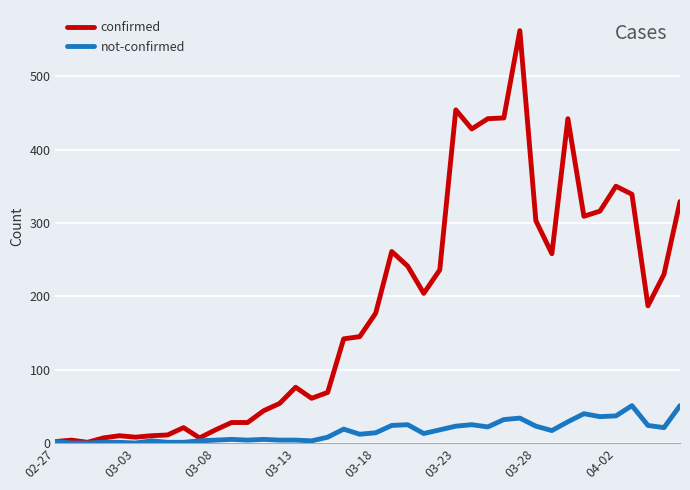

Which series has the largest total across all categories?

confirmed